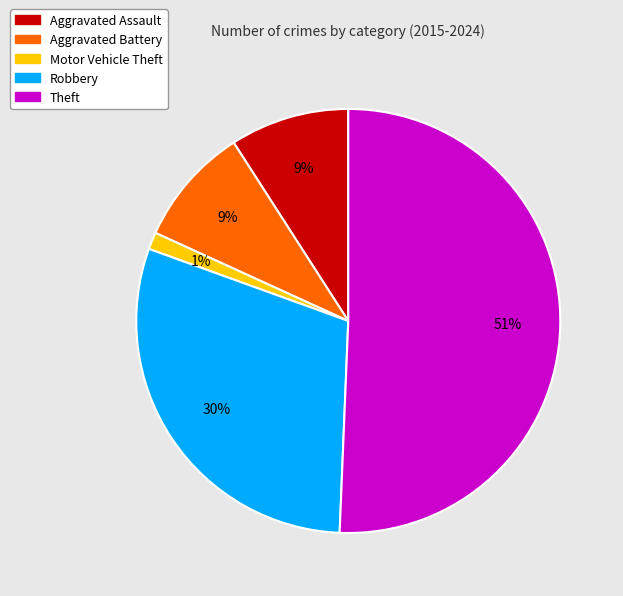

What is the ratio of the value at Motor Vehicle Theft to the value at Aggravated Battery?

0.1